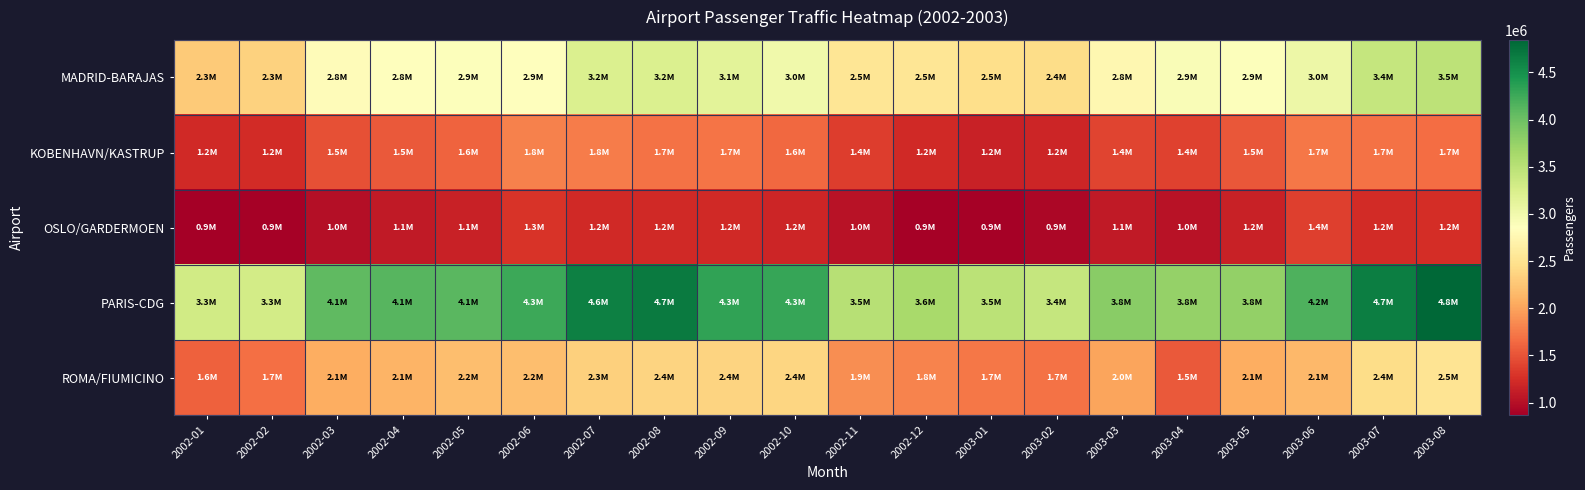

At how many categories does at least one series exceed 1440270?

20